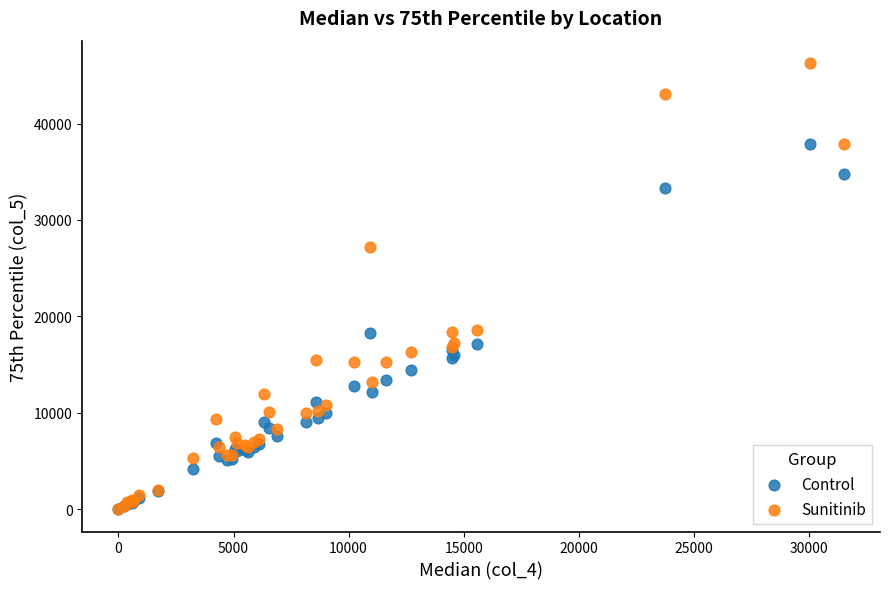

What are all the series names shown in the legend?

Control, Sunitinib